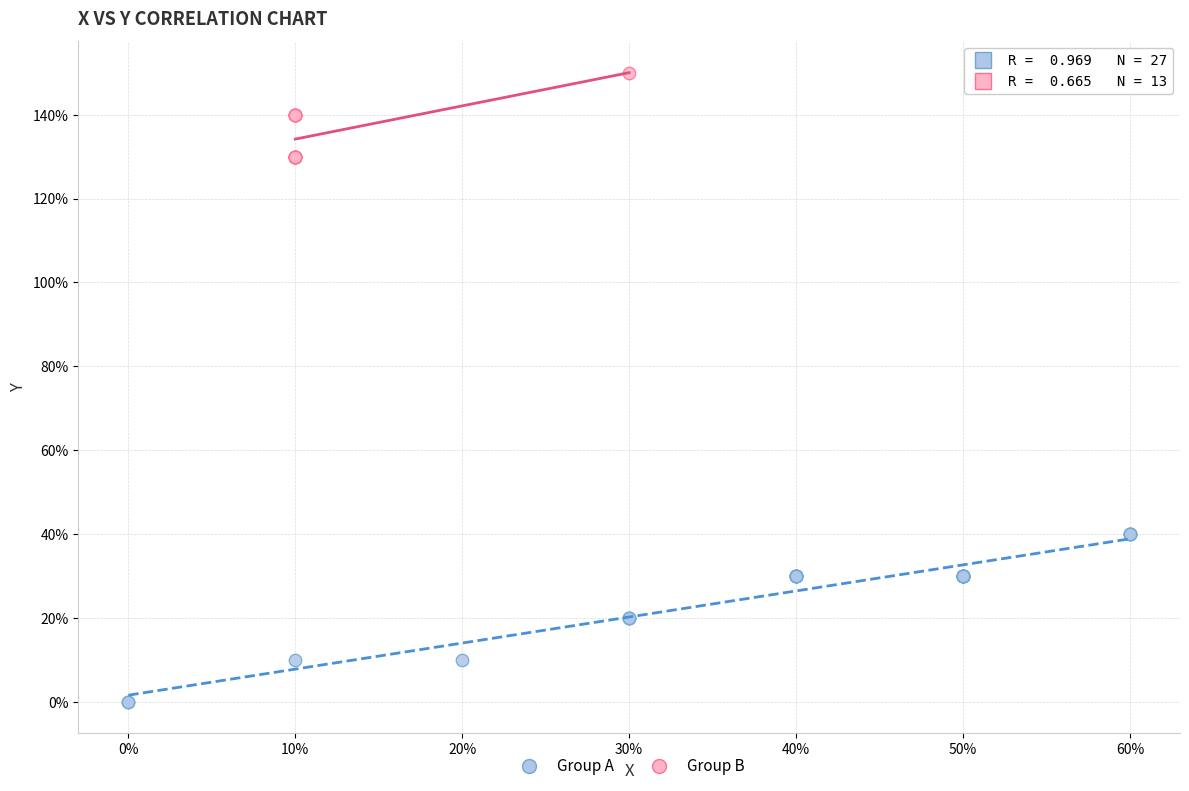

What are all the series names shown in the legend?

Group A, Group B